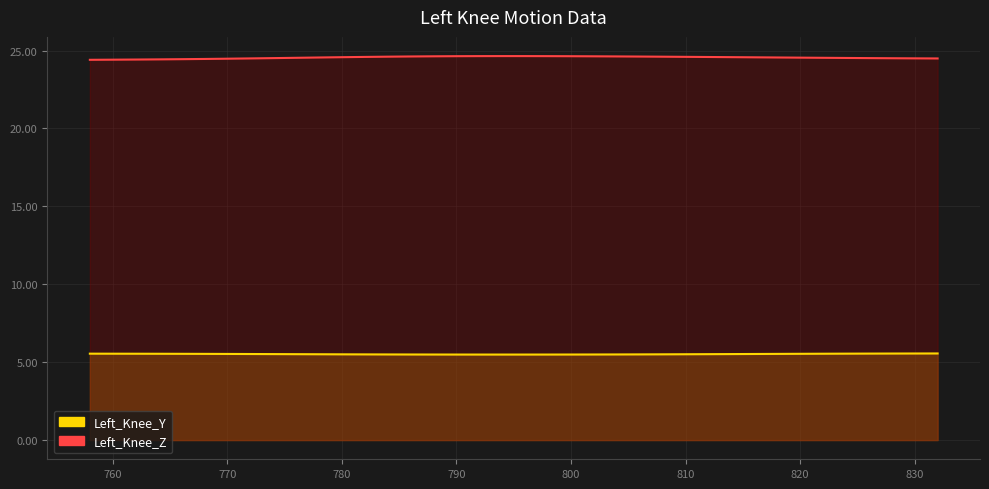

True or false: Left_Knee_Y has a value of 7.5 at 22.

False